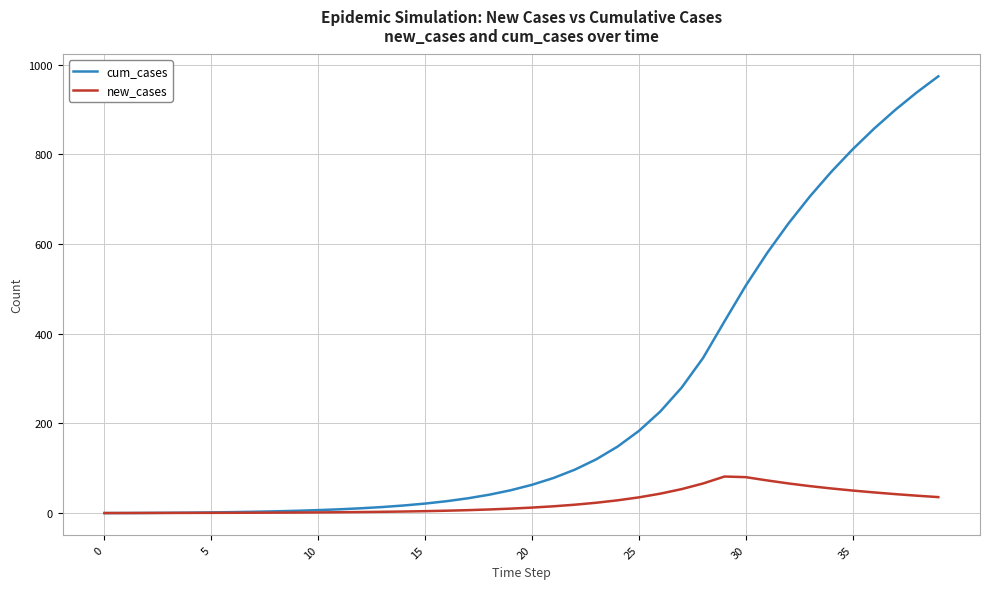

What are all the series names shown in the legend?

cum_cases, new_cases